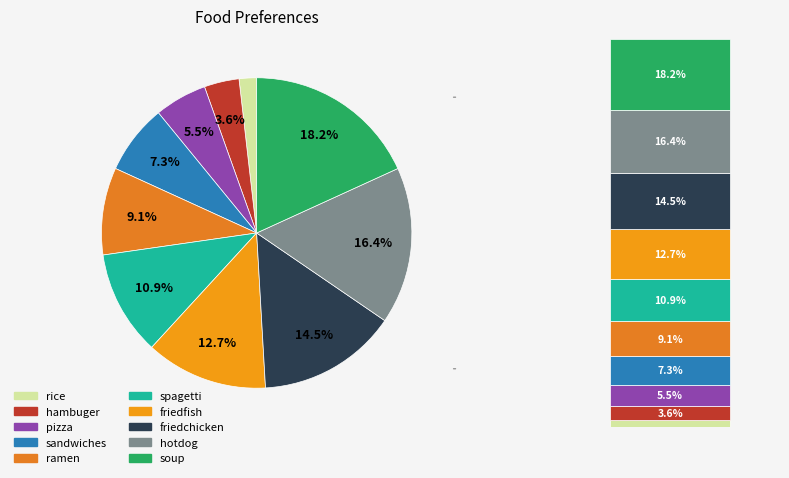

Is there any slice that represents more than half of the pie?

No